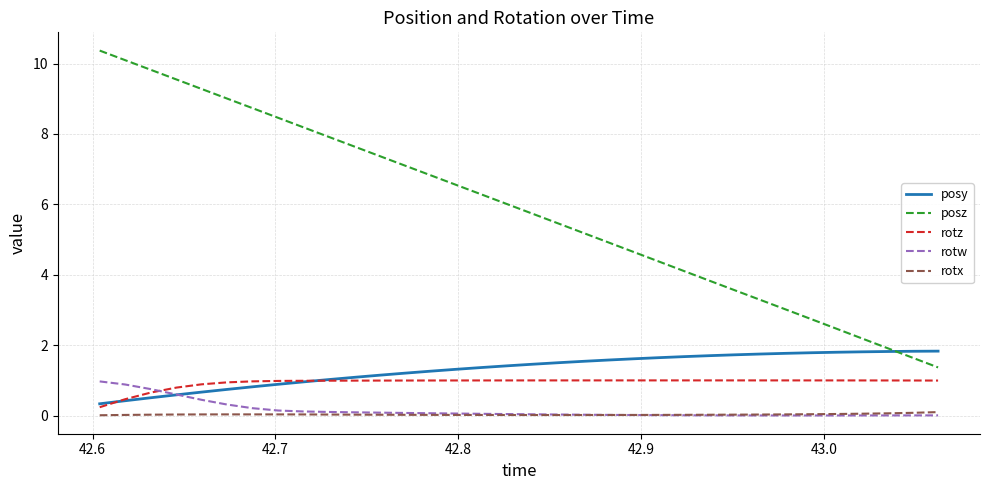

What is the lowest value of the posy series?

0.3